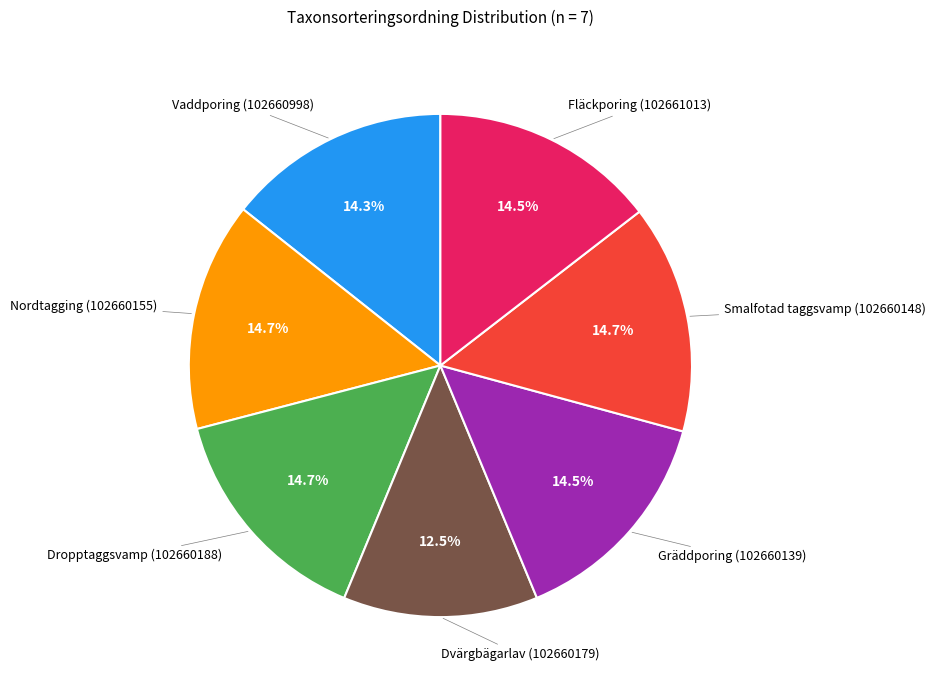

Does any single category account for the majority?

No